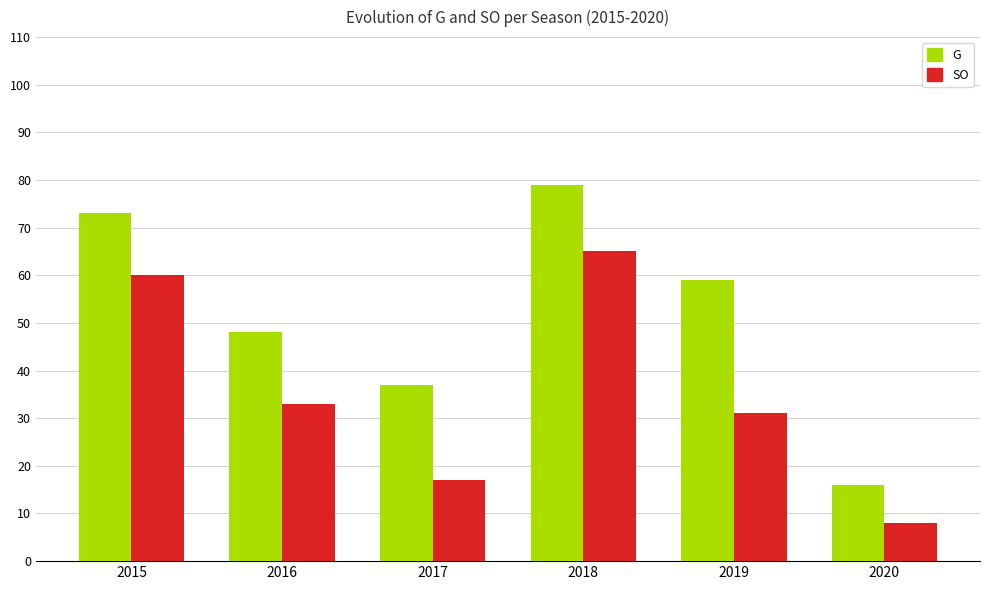

Which series changed the most between 2015 and 2019?

SO